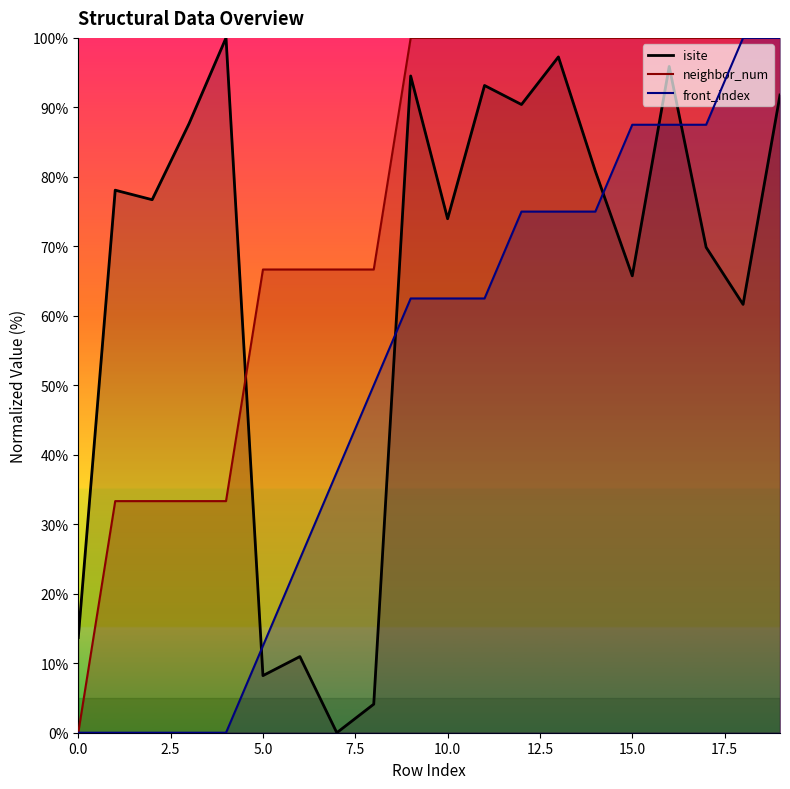

How many interior local valleys does the isite series have?

7